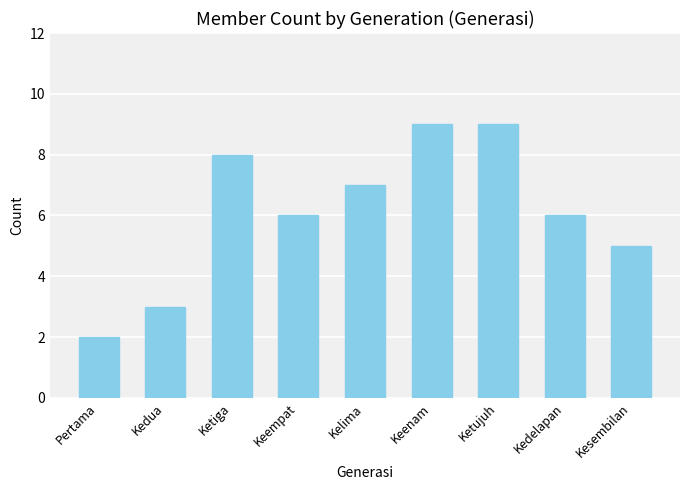

What is the value of the 7th bar from the left?

9